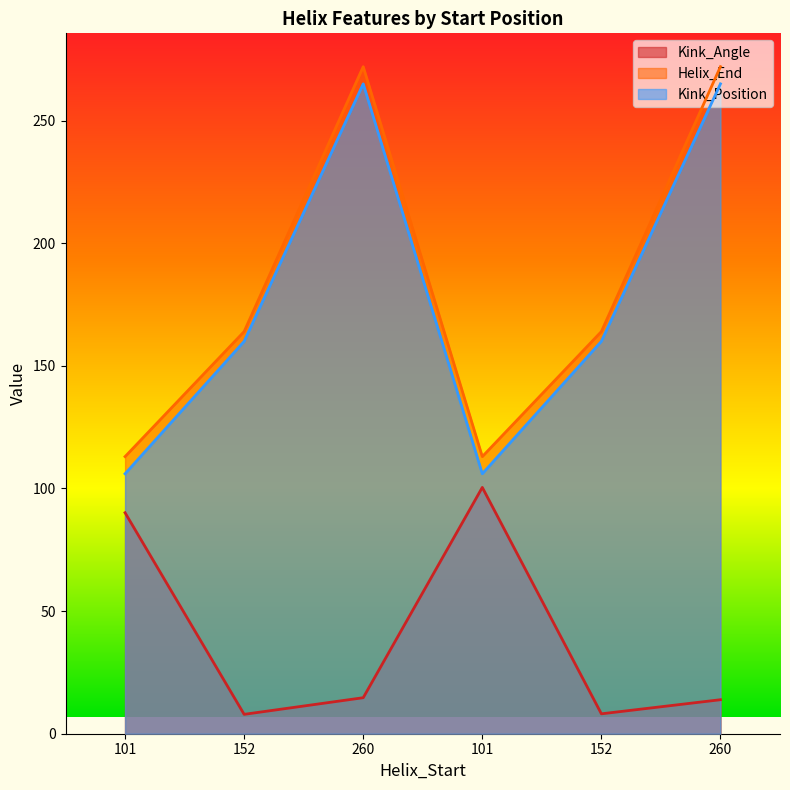

What is the average value of the Kink_Position series?

177.0